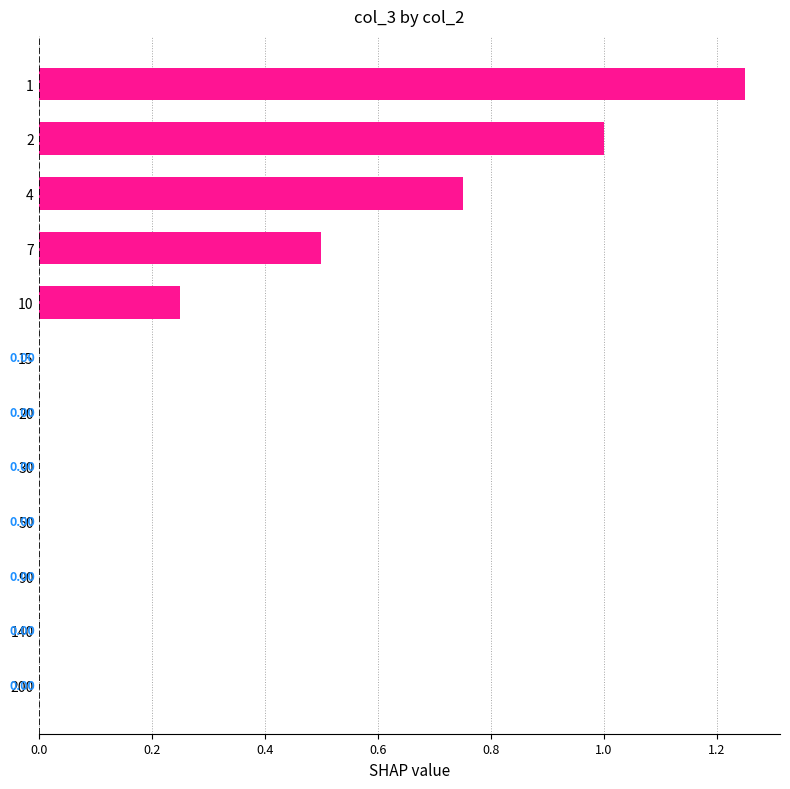

How many values are between 0 and 1?

11